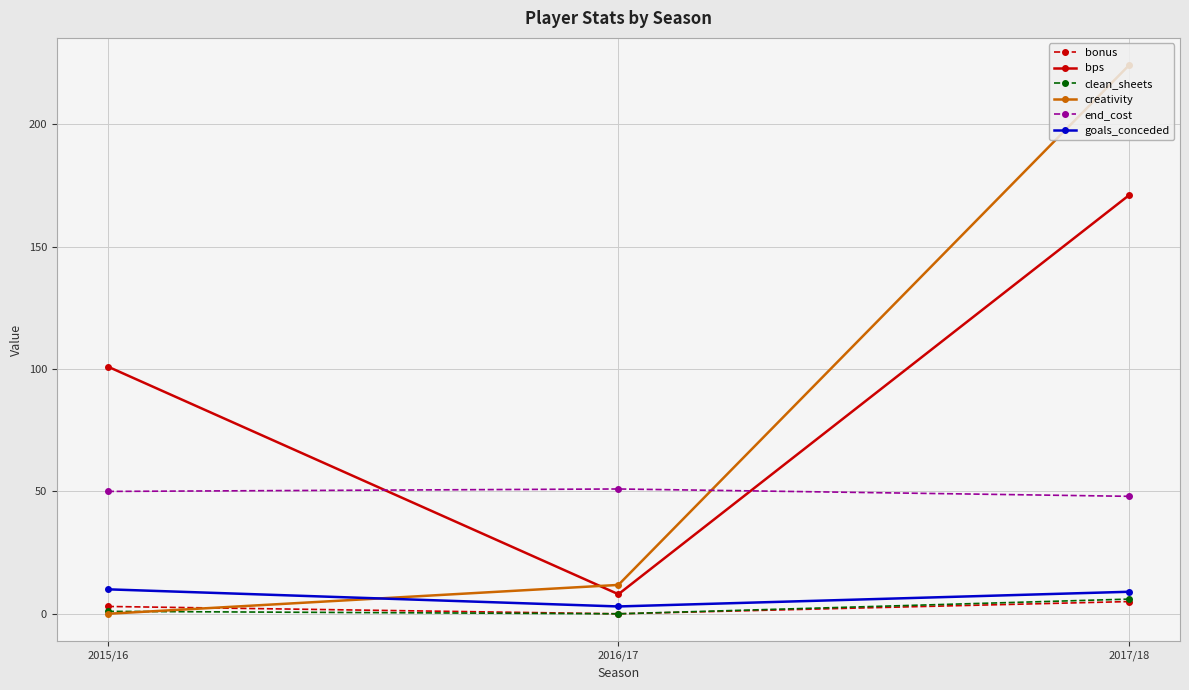

Reading left to right, list all the values displayed in this chart.

bonus: 2015/16=3.0	2016/17=0.0	2017/18=5.0
bps: 2015/16=101.0	2016/17=8.0	2017/18=171.0
clean_sheets: 2015/16=1.0	2016/17=0.0	2017/18=6.0
creativity: 2015/16=0.0	2016/17=11.8	2017/18=224.1
end_cost: 2015/16=50.0	2016/17=51.0	2017/18=48.0
goals_conceded: 2015/16=10.0	2016/17=3.0	2017/18=9.0